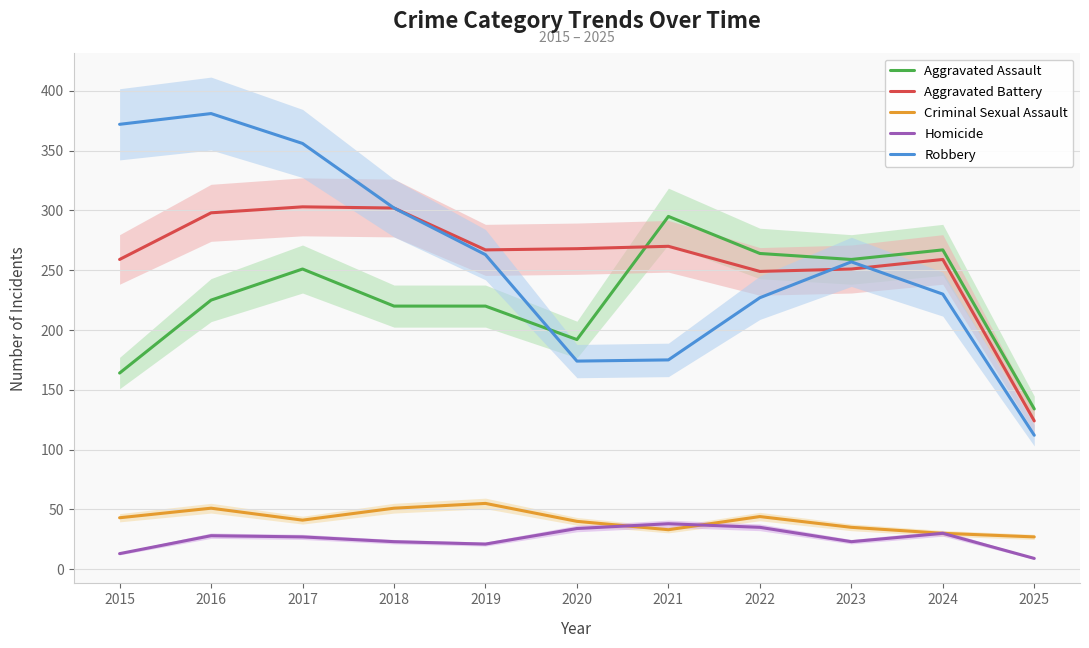

How many data points in Criminal Sexual Assault are above 41?

5